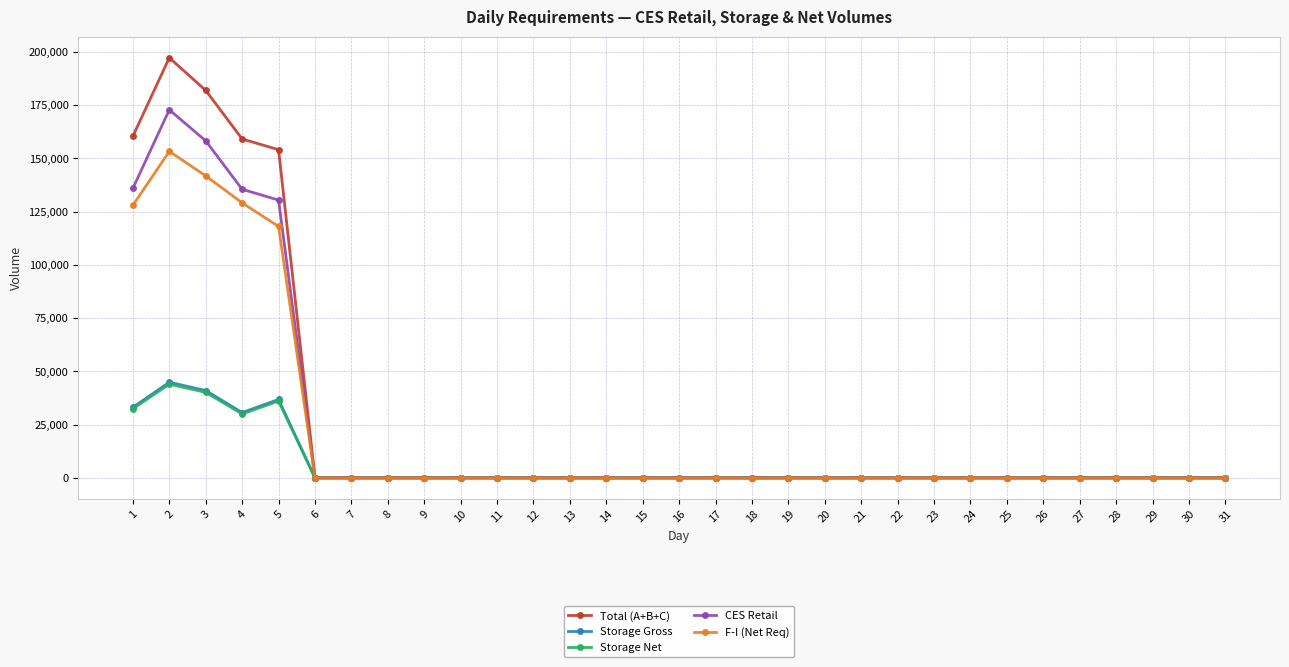

What is the difference between the maximum and minimum values in the F-I (Net Req) series?

153273